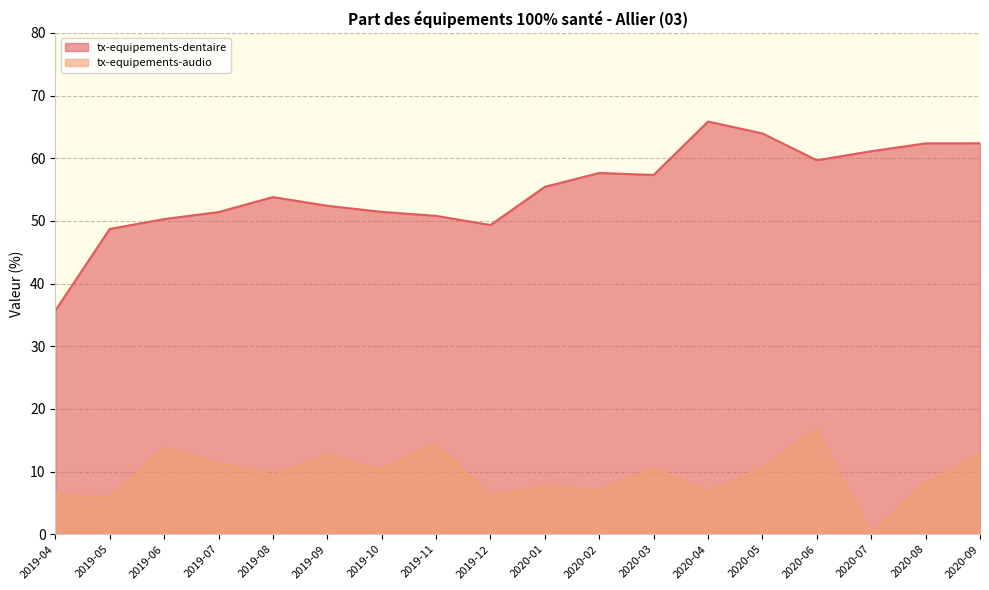

Is the value of tx-equipements-dentaire at 2019-09 greater than the value of tx-equipements-audio at 2019-05?

Yes